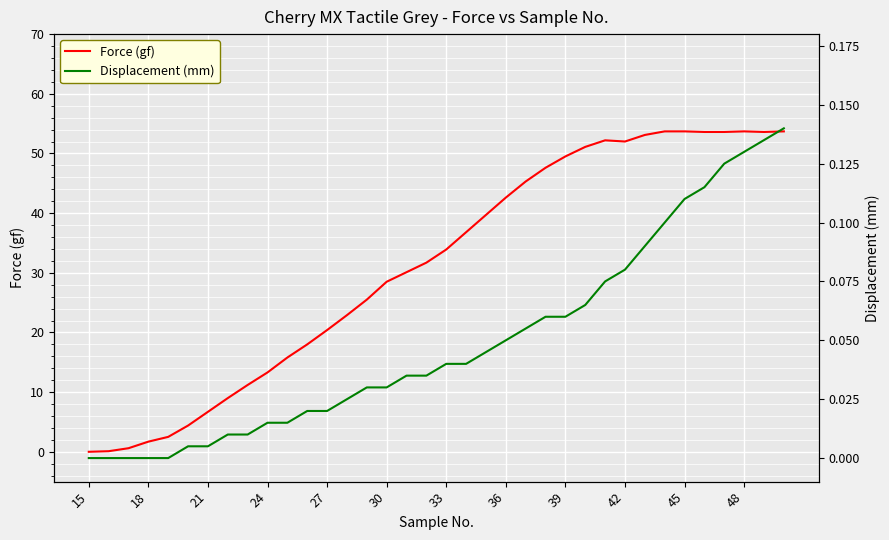

Where does the Force (gf) series first go above 33?

33